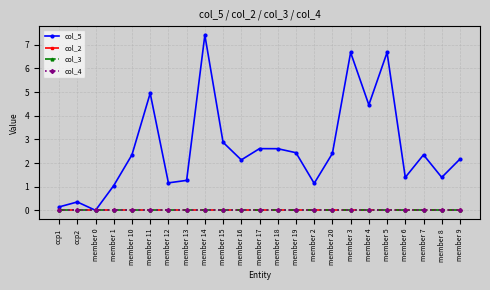

What are all the series names shown in the legend?

col_5, col_2, col_3, col_4